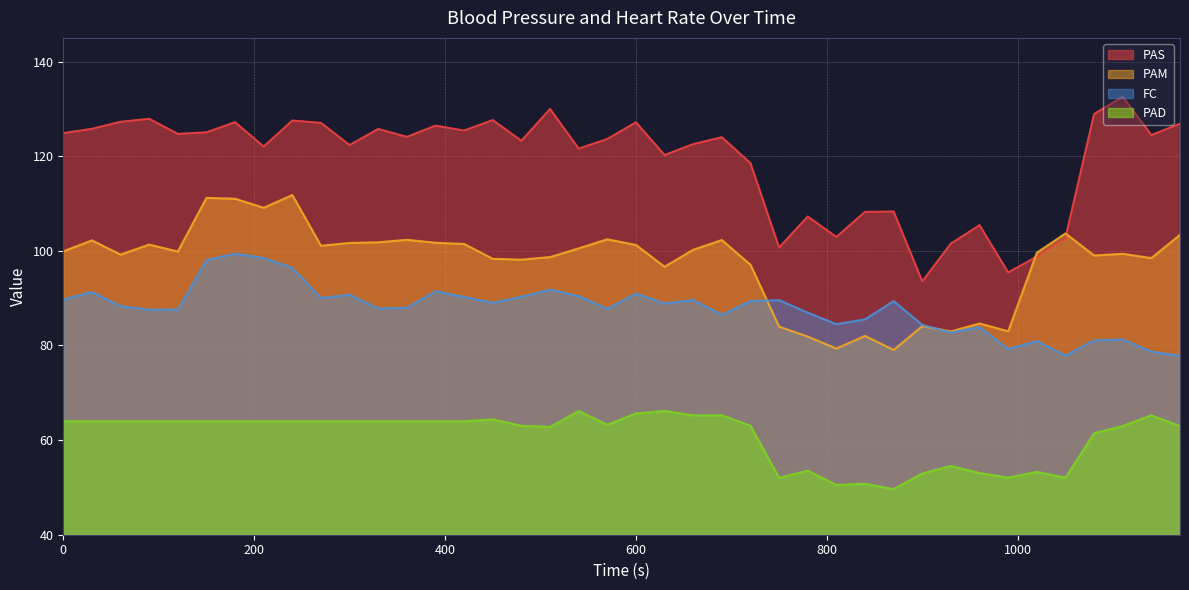

What is the sum of all PAS values?

4759.6